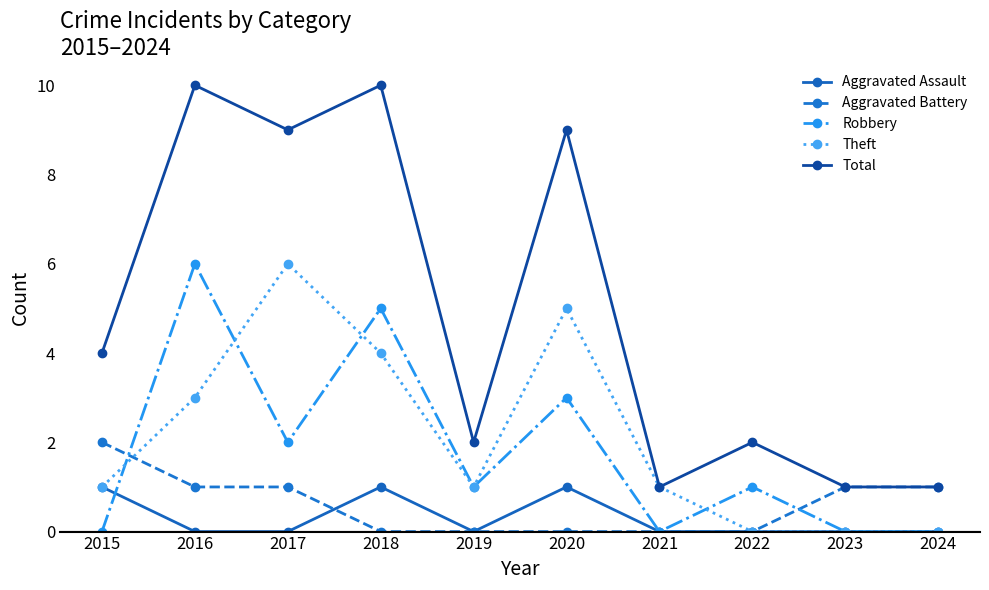

How many data points does each series have?

10